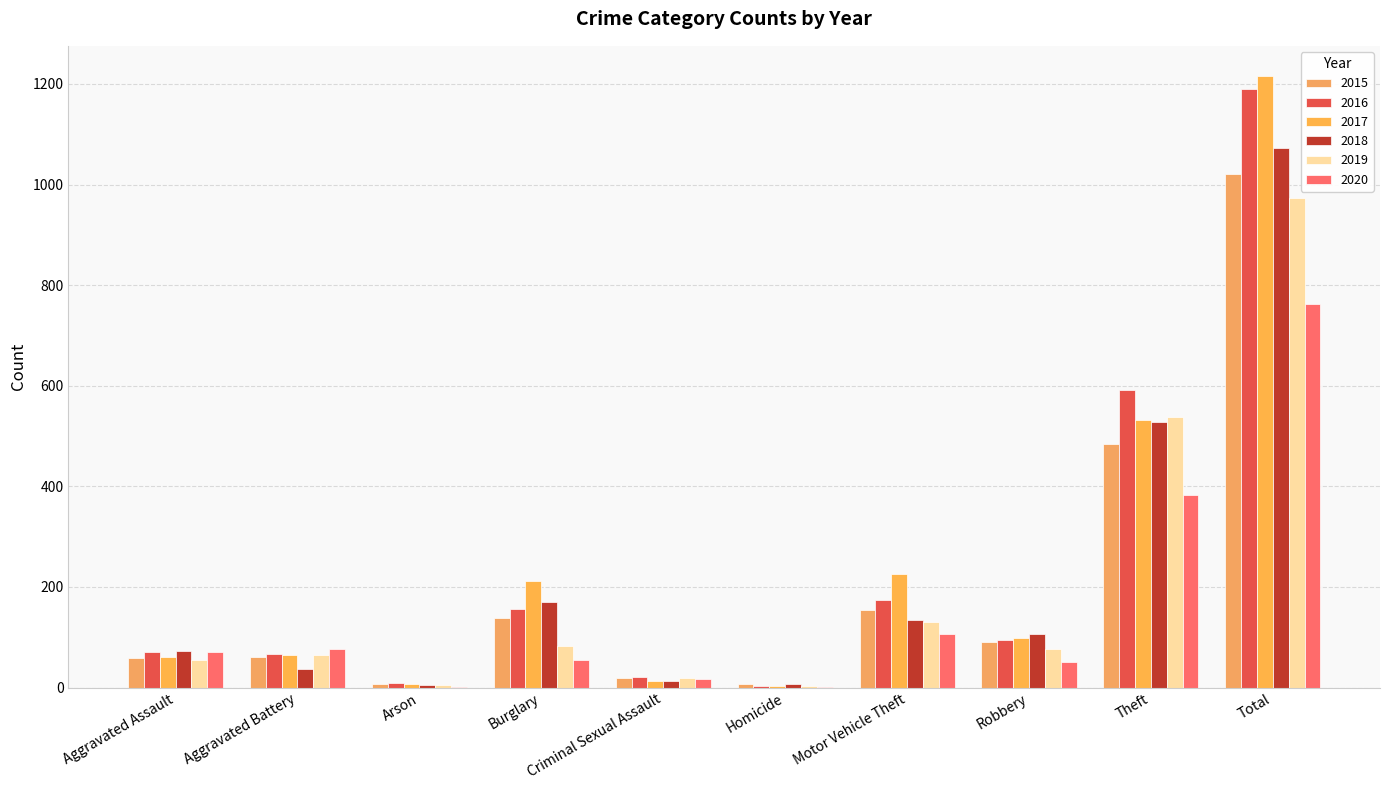

True or false: 2016 has a value of 3 at Homicide.

False